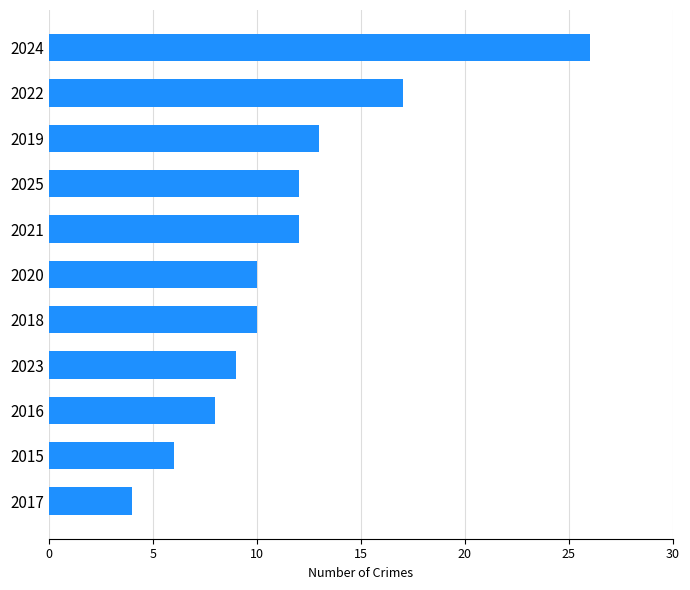

What is the average value?

12